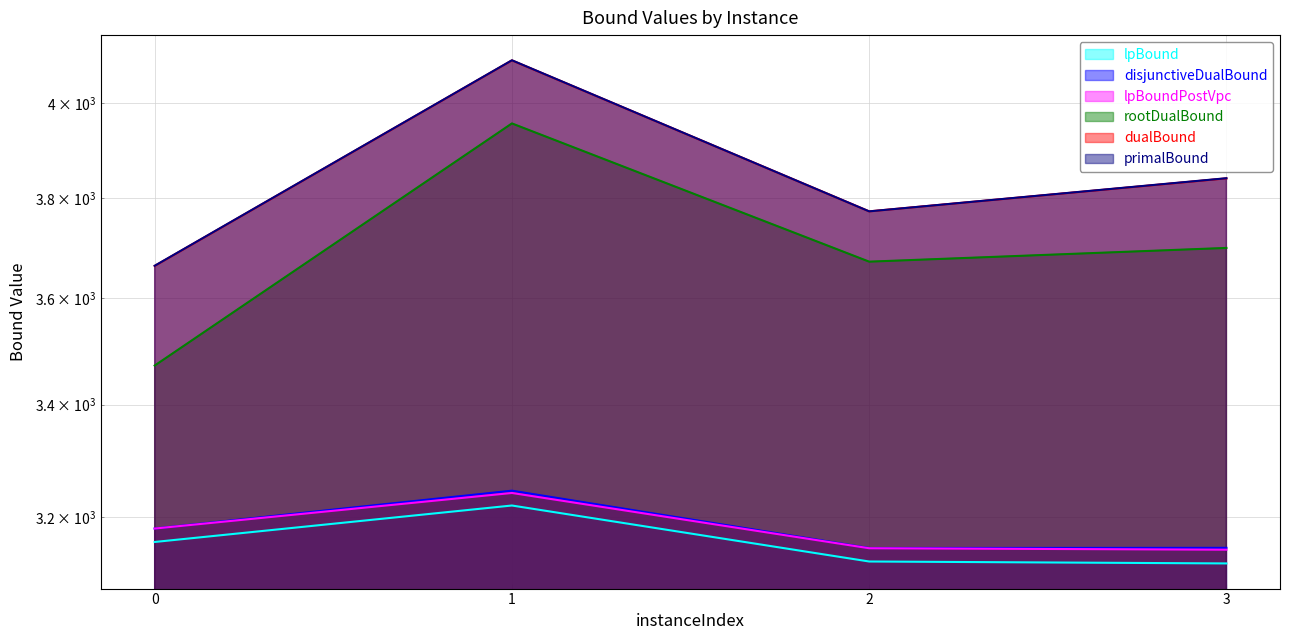

Reading left to right, what are all the values shown in this chart?

lpBound: 3157.4	3220.0	3124.3	3121.1
disjunctiveDualBound: 3180.3	3245.9	3147.1	3147.4
lpBoundPostVpc: 3180.3	3241.9	3146.7	3144.3
rootDualBound: 3472.2	3956.1	3672.1	3699.4
dualBound: 3663.6	4092.7	3773.0	3840.6
primalBound: 3664.0	4093.0	3773.0	3841.0